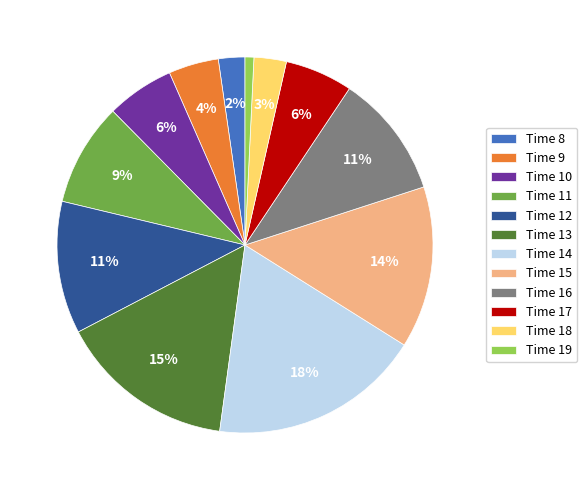

To the nearest percent, what is the difference between the largest and smallest slice percentages?

17%